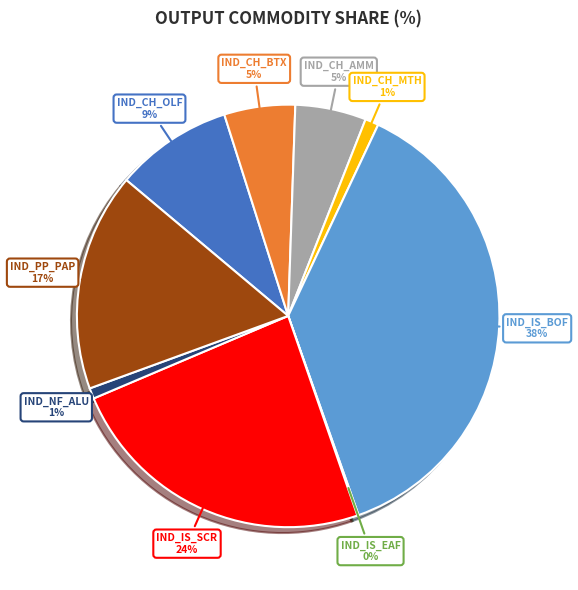

Is there any slice that represents more than half of the pie?

No